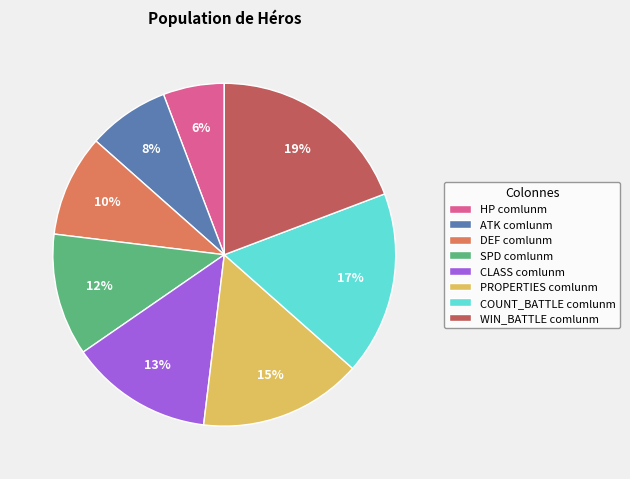

Is it true that WIN_BATTLE comlunm is 19% of the pie?

True